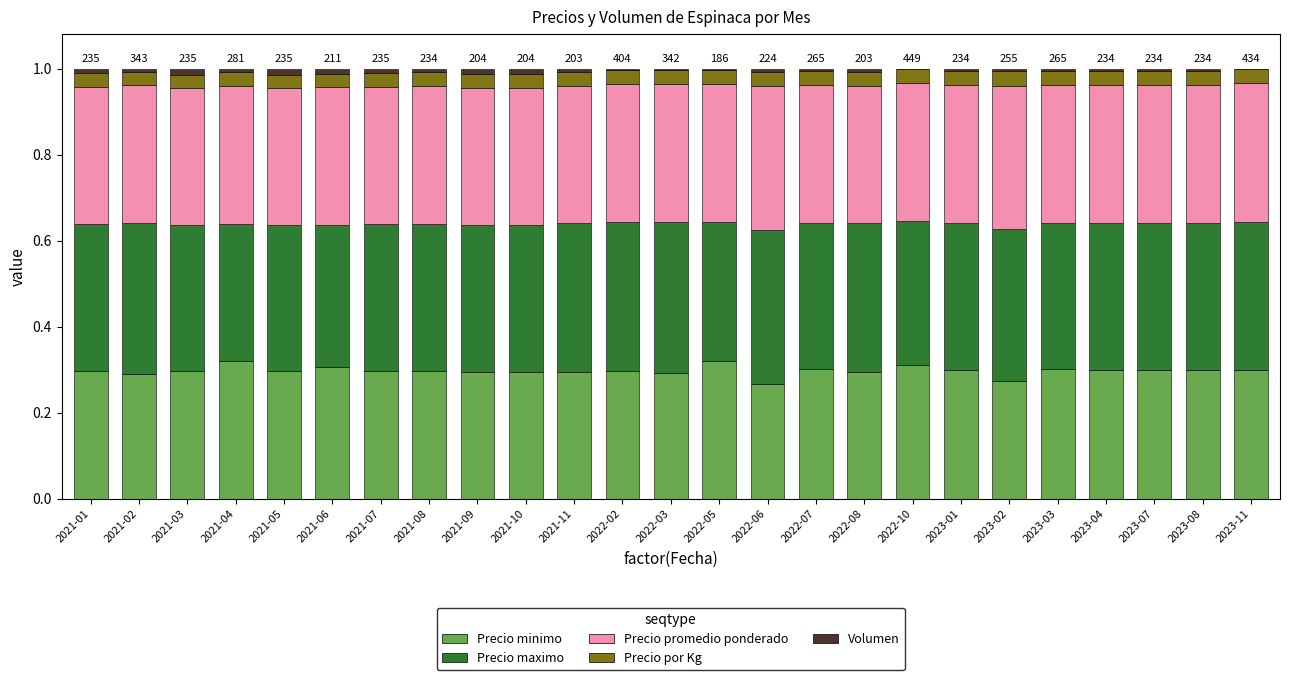

True or false: Precio minimo has a value of 0.1 at 2023-11.

False